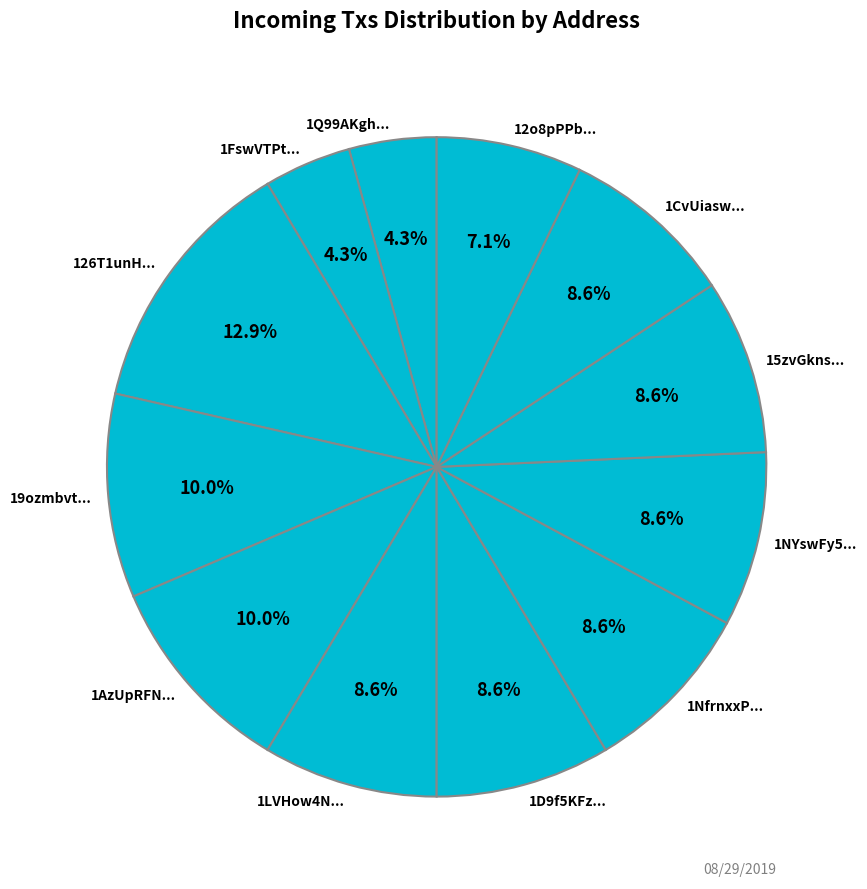

What is the largest slice in the pie chart?

126T1unH...